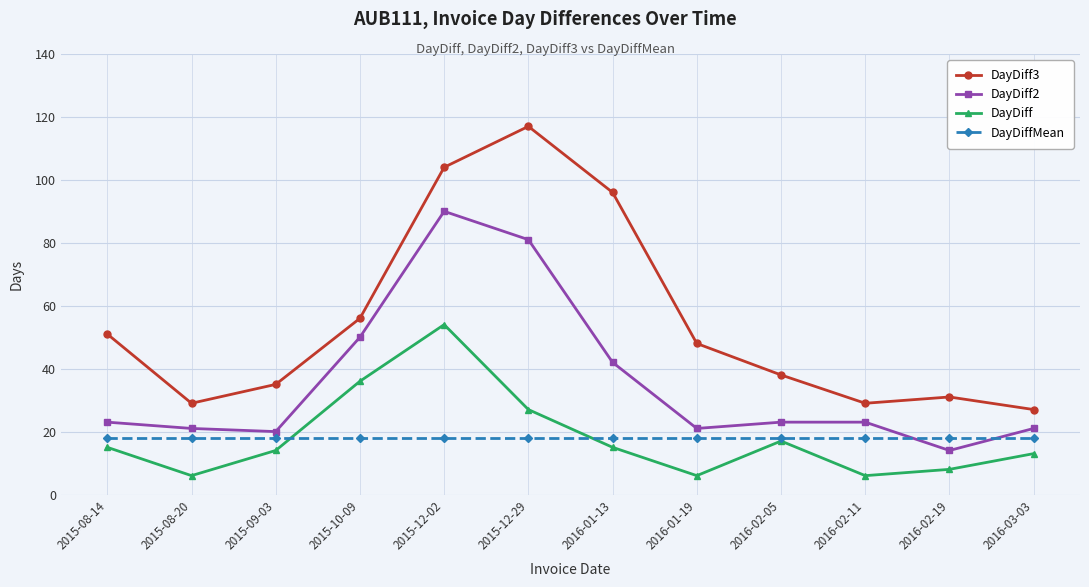

In DayDiff3, how many points are higher than both neighbors (excluding endpoints)?

2